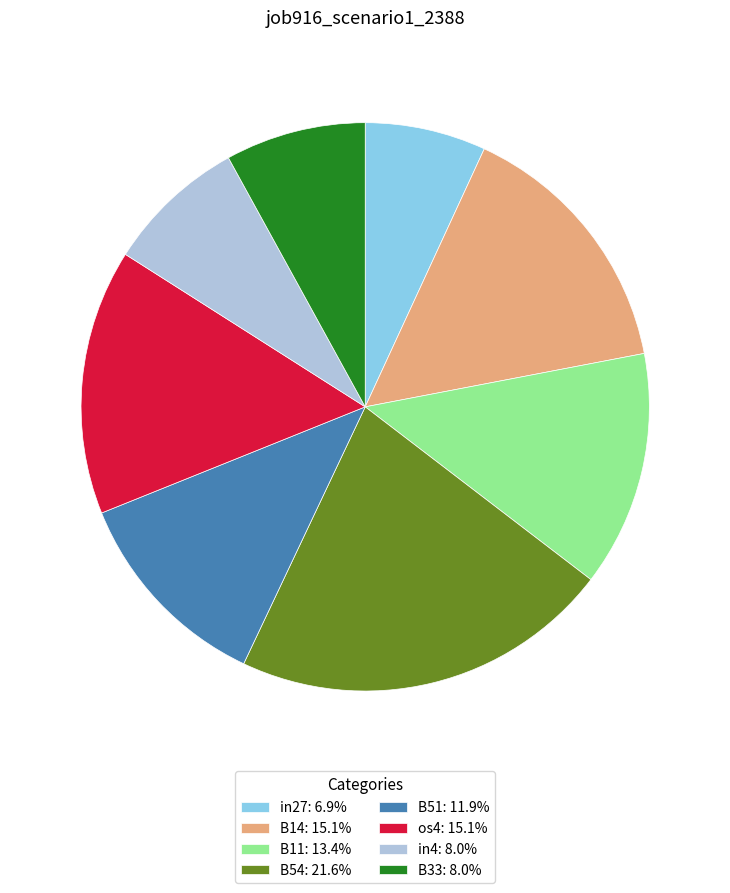

Is there a majority slice in this chart?

No